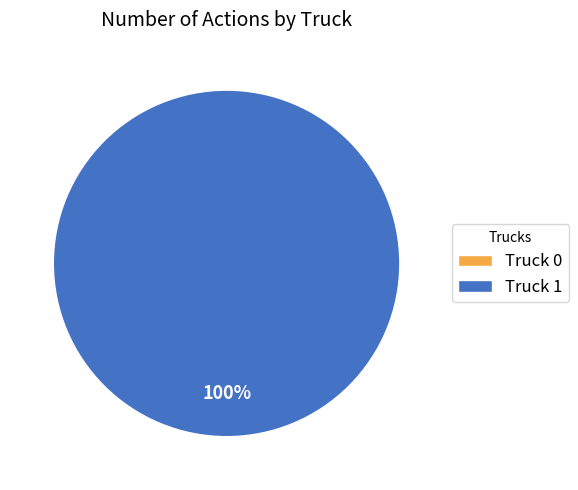

How many segments does this pie chart have?

2